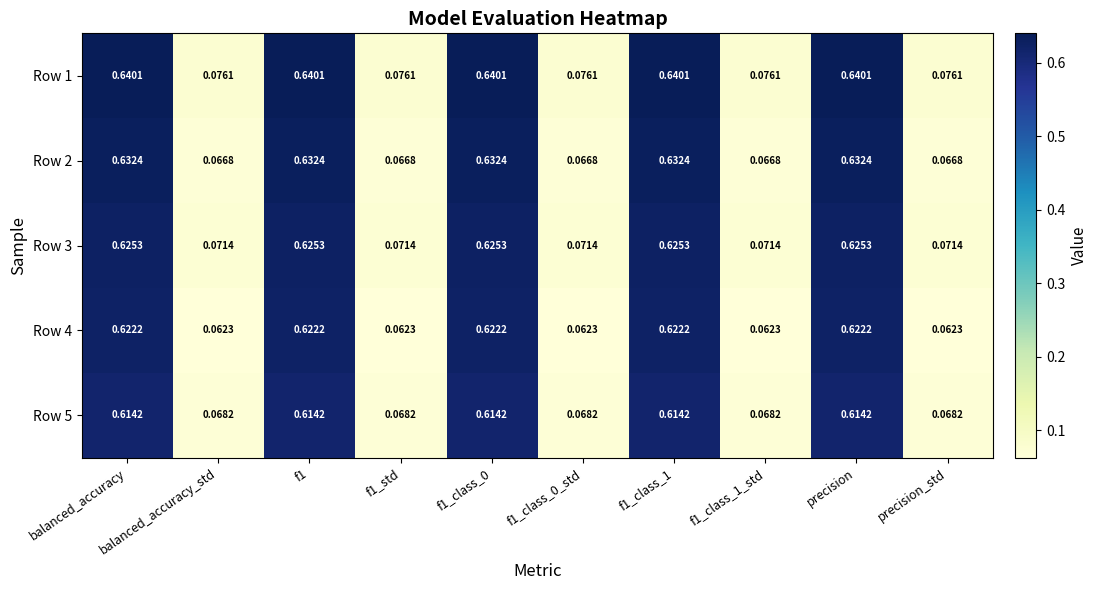

Is the value of Row 4 at f1_std greater than the value of Row 3 at f1?

No